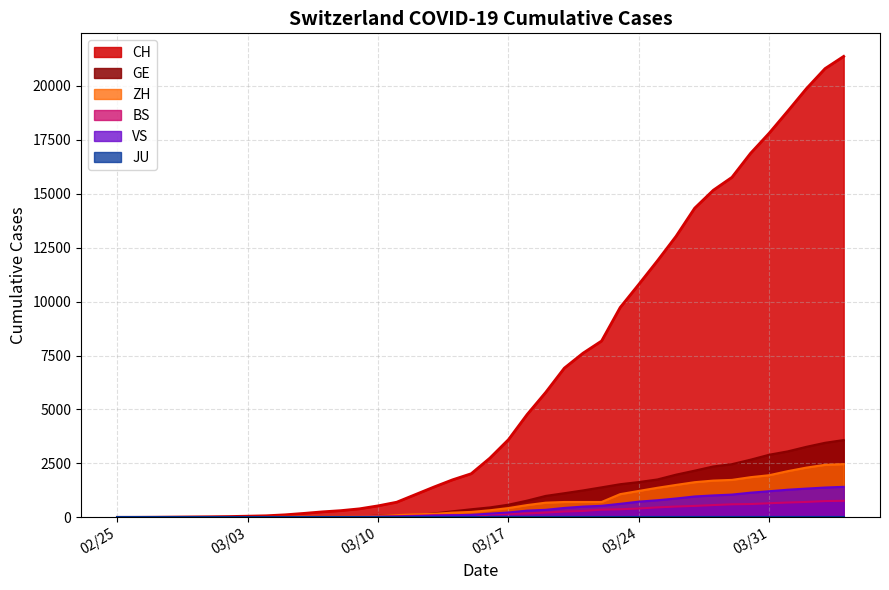

Which series has the largest range (max minus min)?

CH